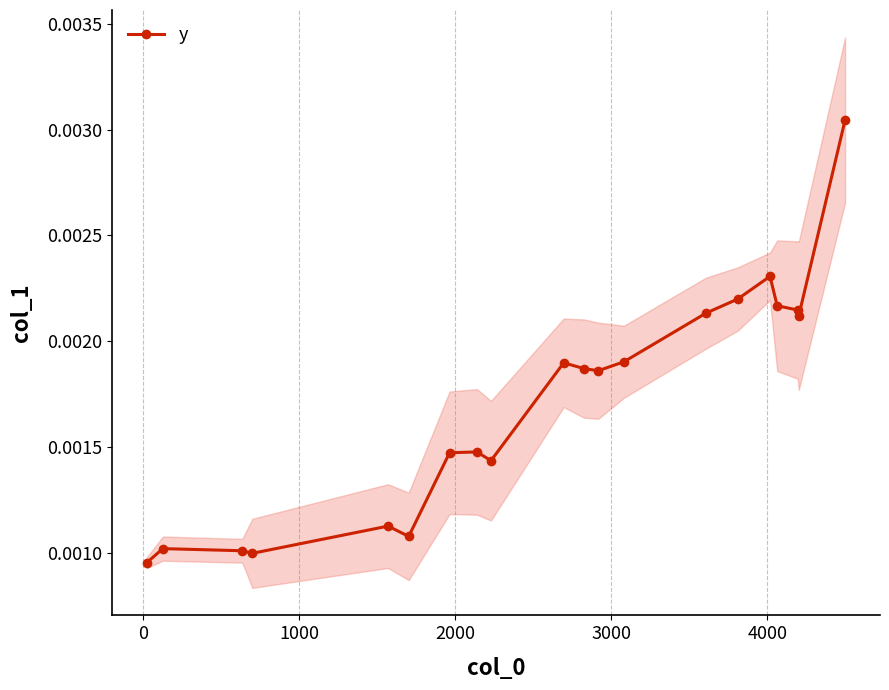

Count the number of data series in this chart.

1